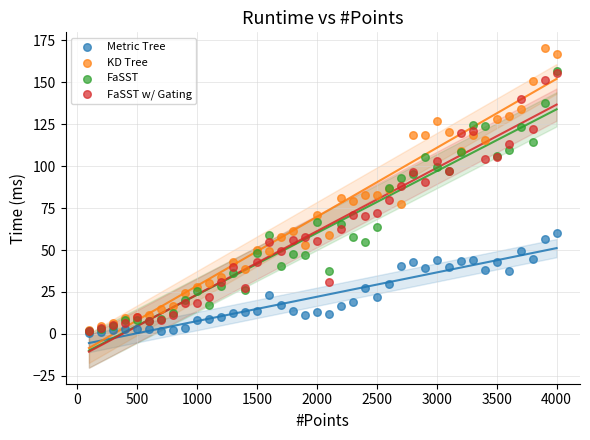

What are all the series names shown in the legend?

Metric Tree, KD Tree, FaSST, FaSST w/ Gating